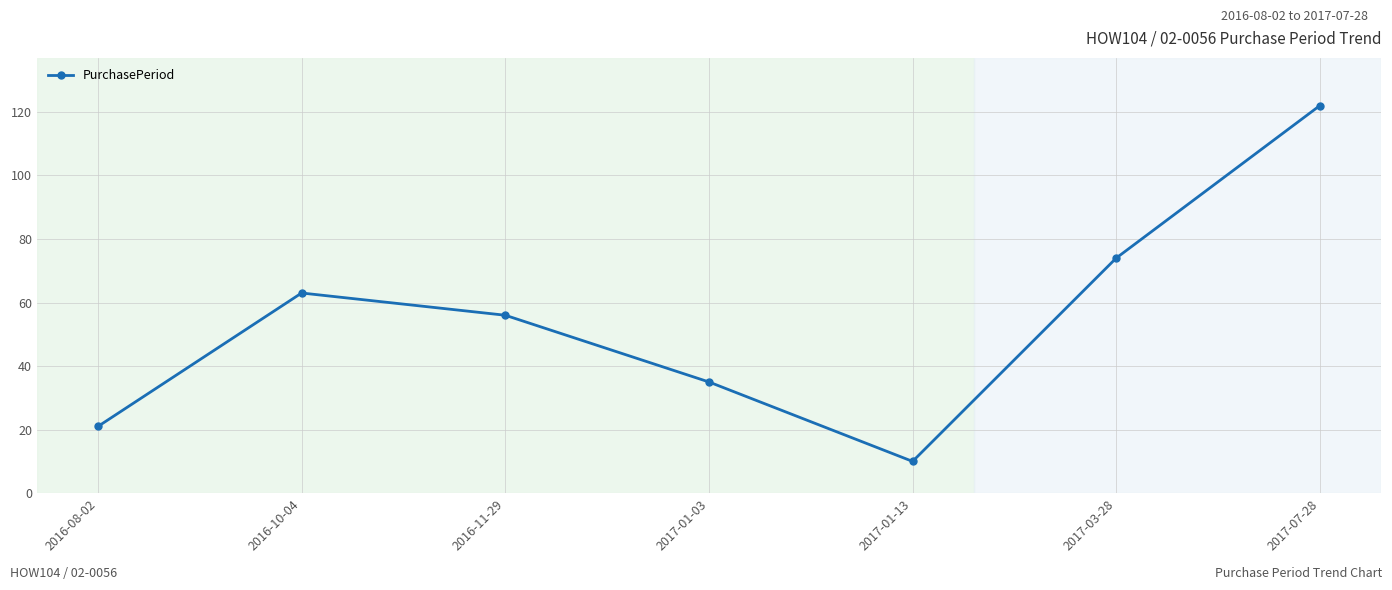

At which label does the data first exceed 56?

2016-10-04